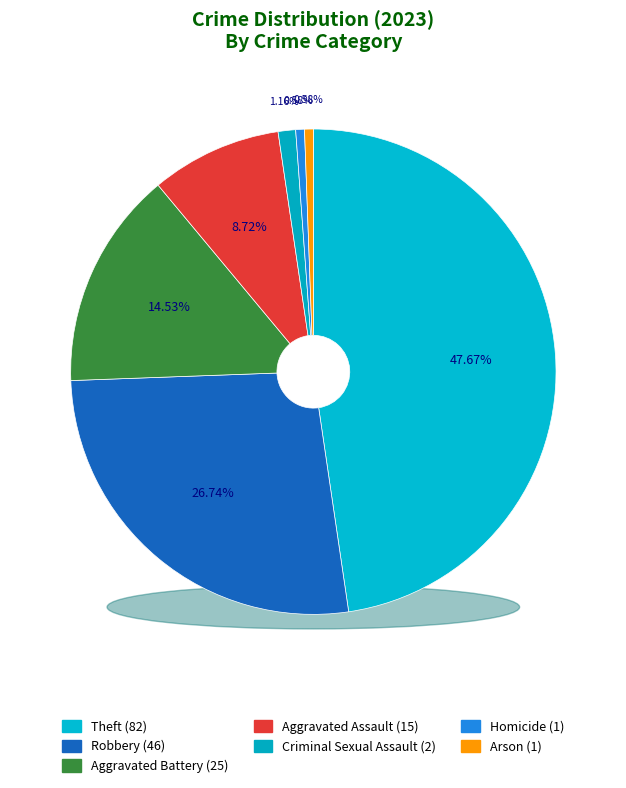

Count the number of slices in the pie.

7